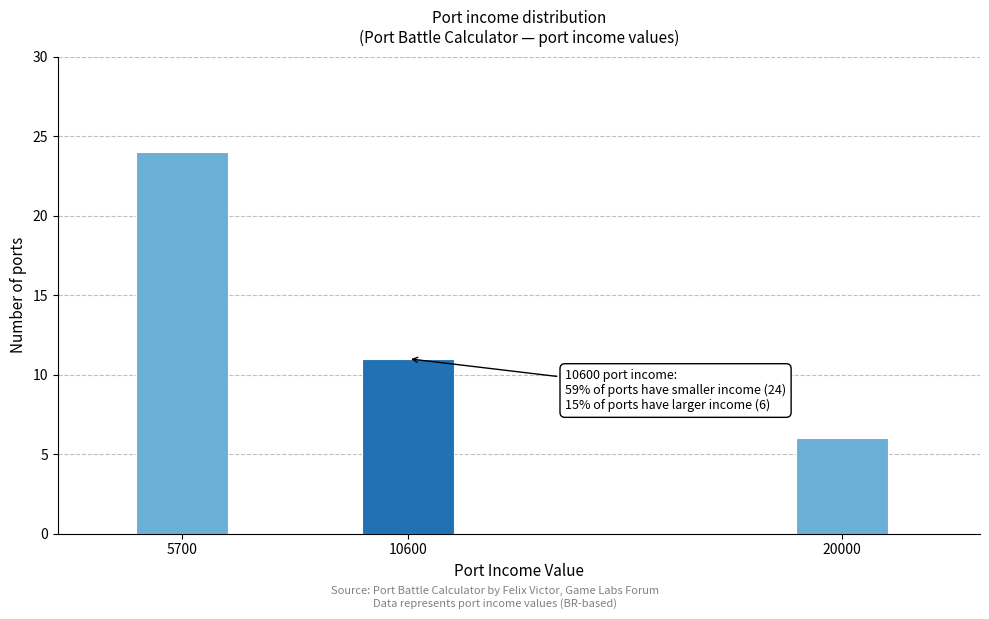

Reading left to right, extract all data points from this chart.

5700=24	10600=11	20000=6